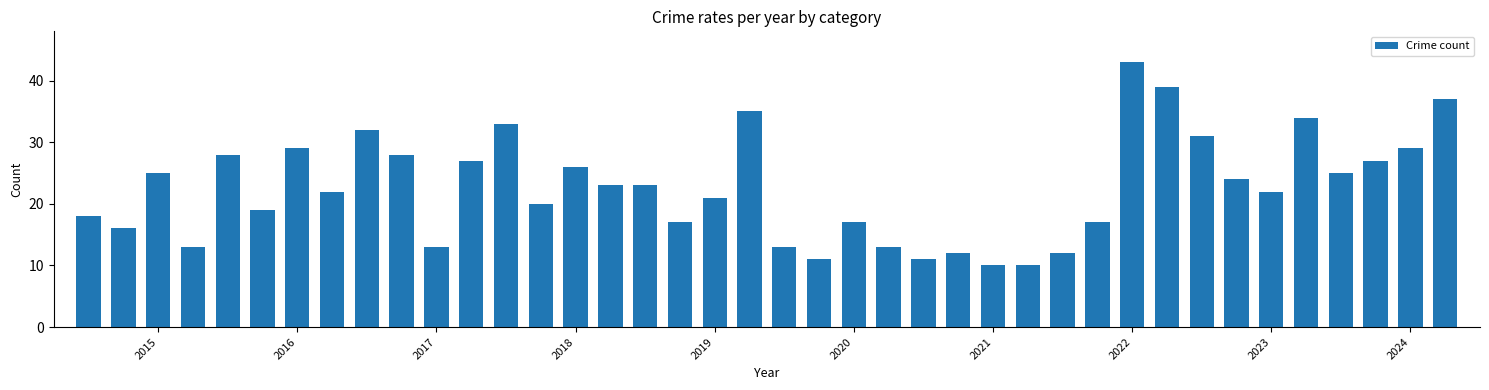

What is the maximum value shown in the chart?

43